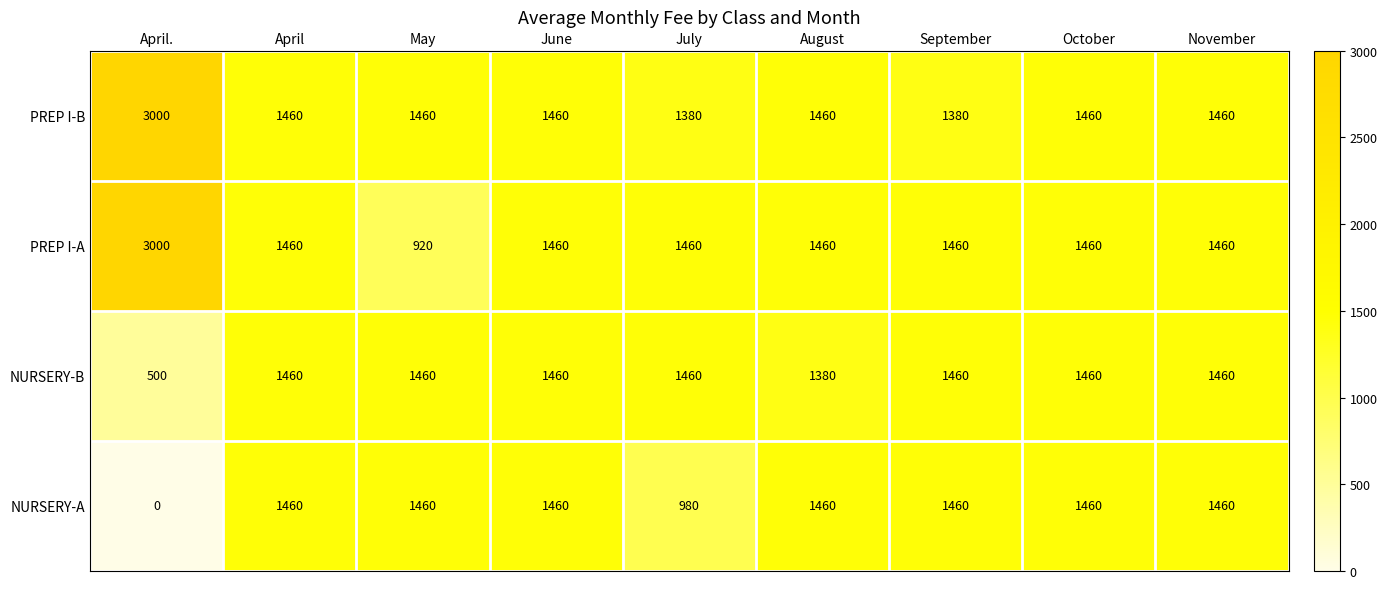

At which label is NURSERY-B closest to 980?

August